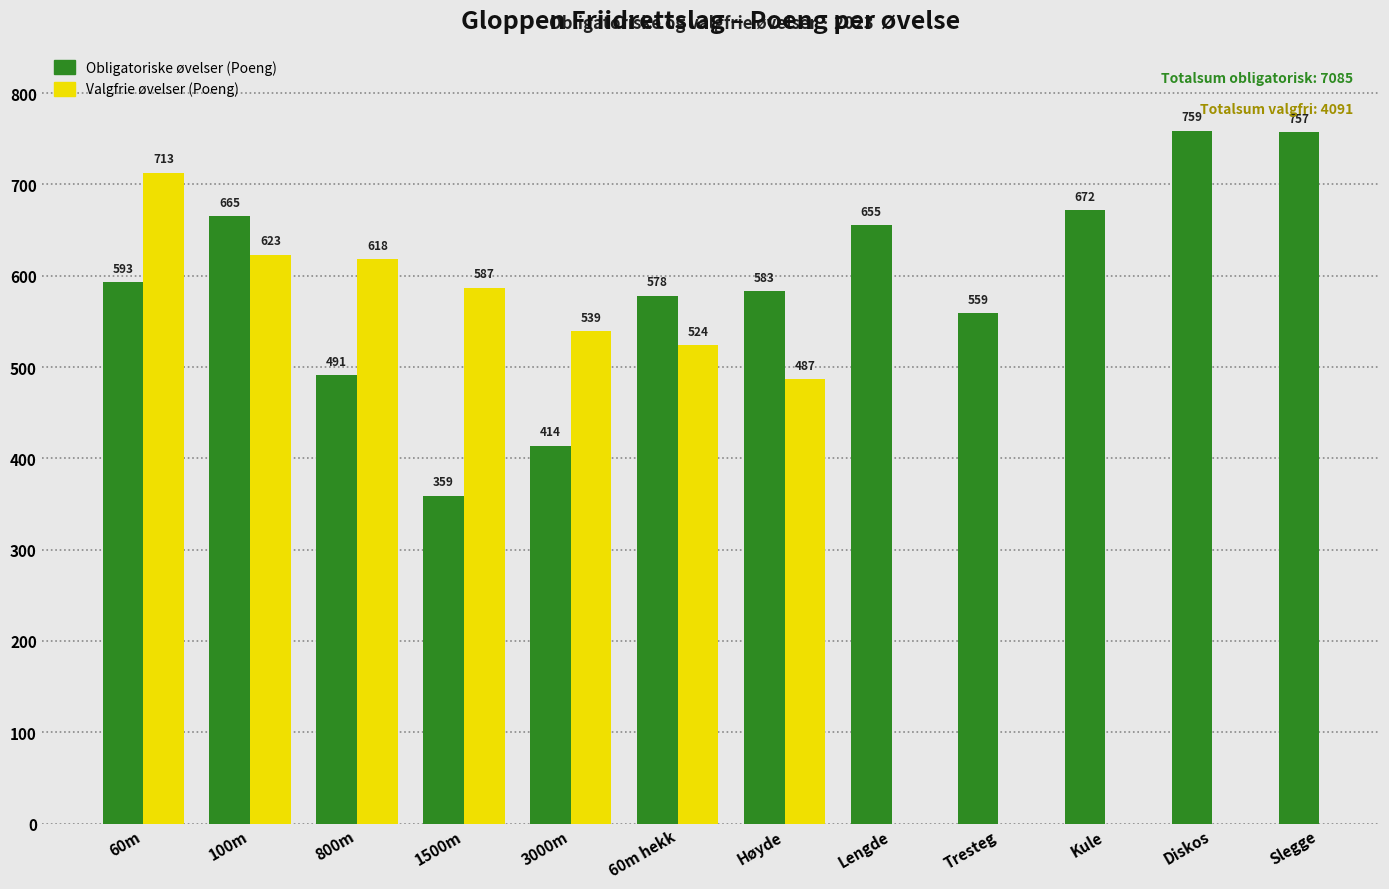

How many groups of bars are there?

12